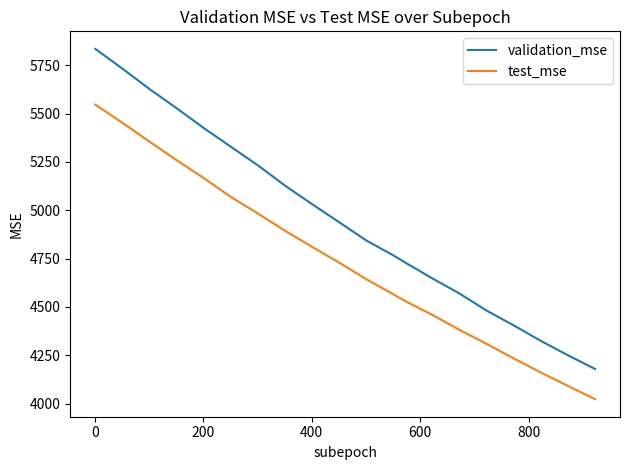

True or false: validation_mse and test_mse cross at least once.

False